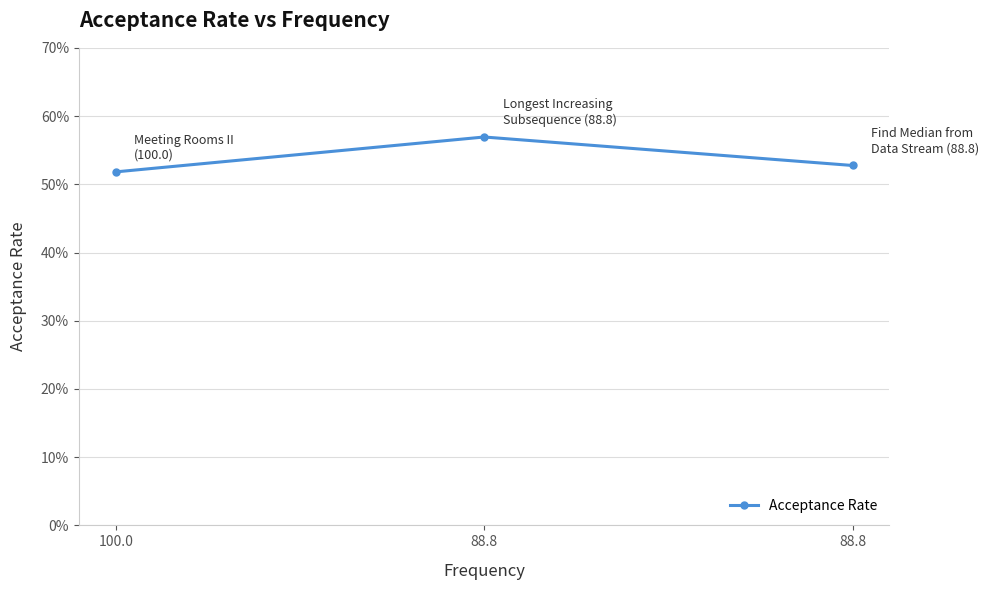

What is the smallest value displayed?

0.5